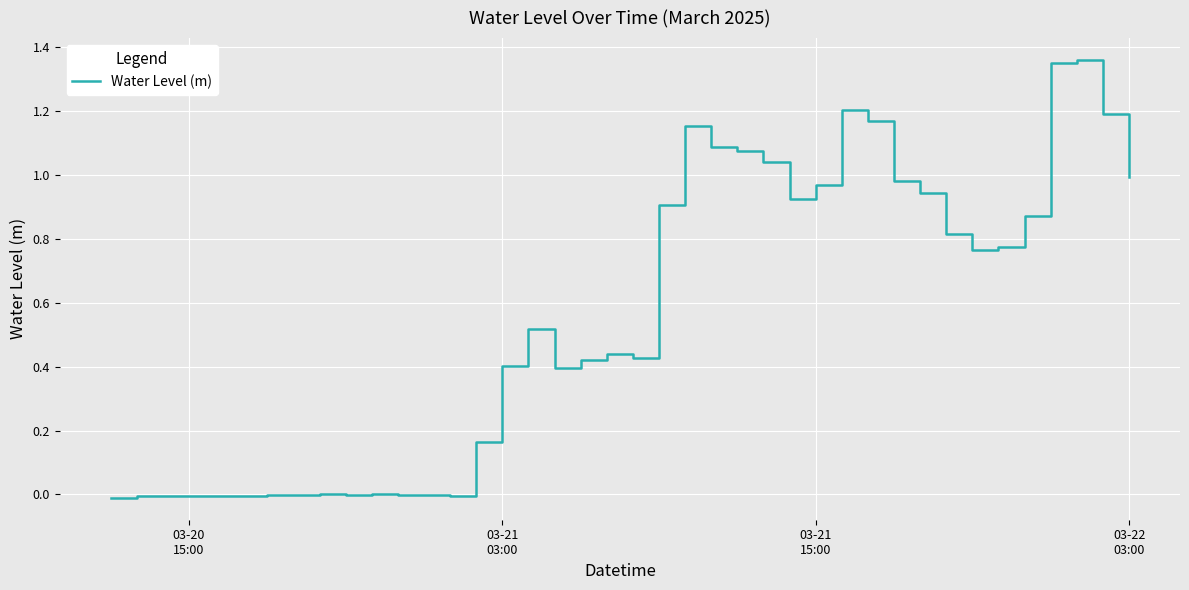

Does the chart display data point markers on the line(s)?

No